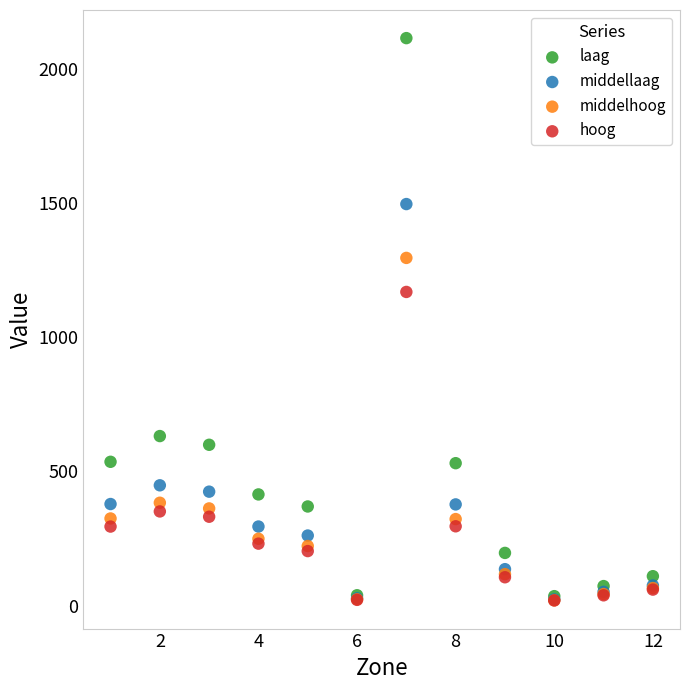

In the laag series, what Y value is closest to 1074?

631.3